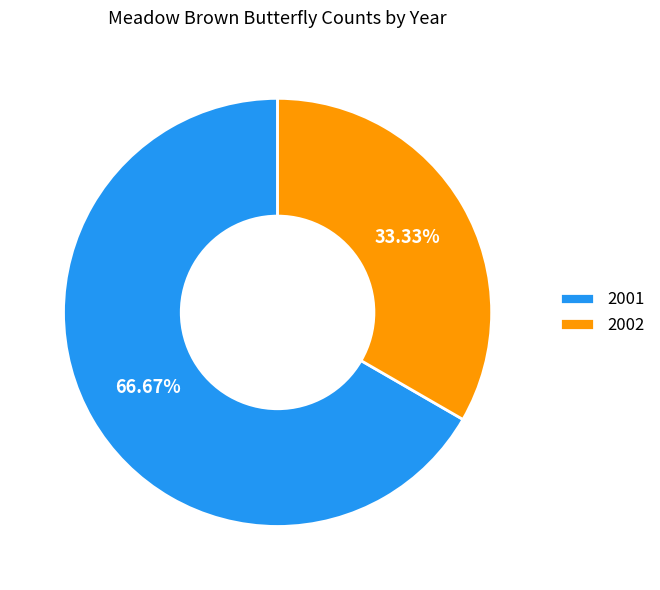

How many slices are in this pie chart?

2